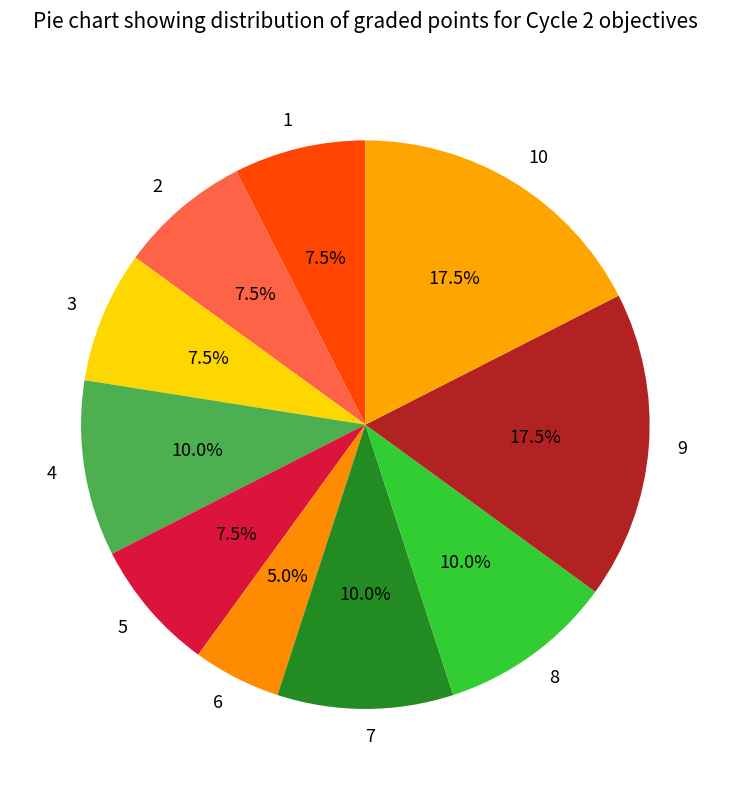

What portion of the pie excludes 10?

82.5%